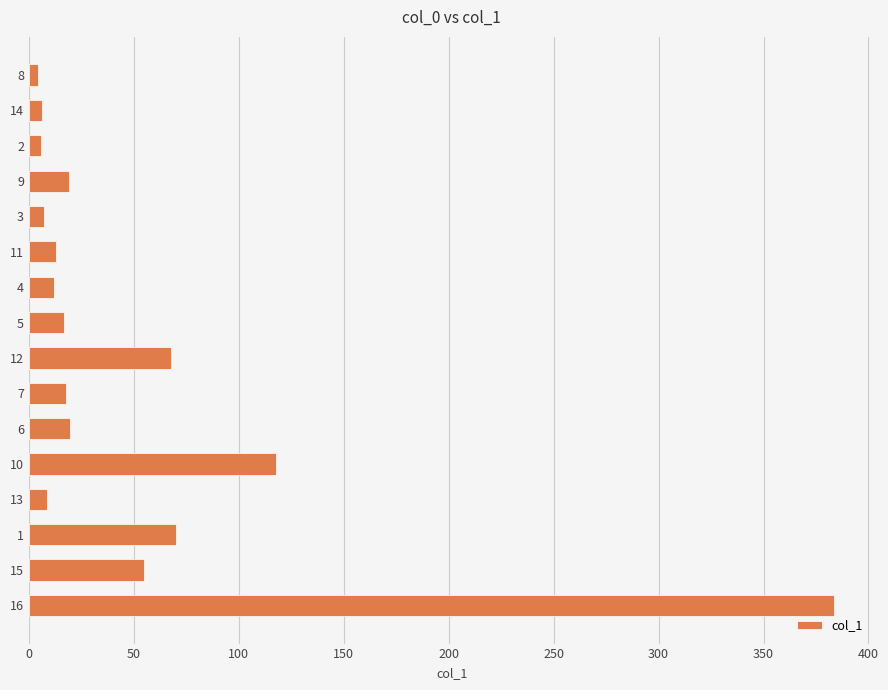

True or false: the data shows 55.0 at 15.

True